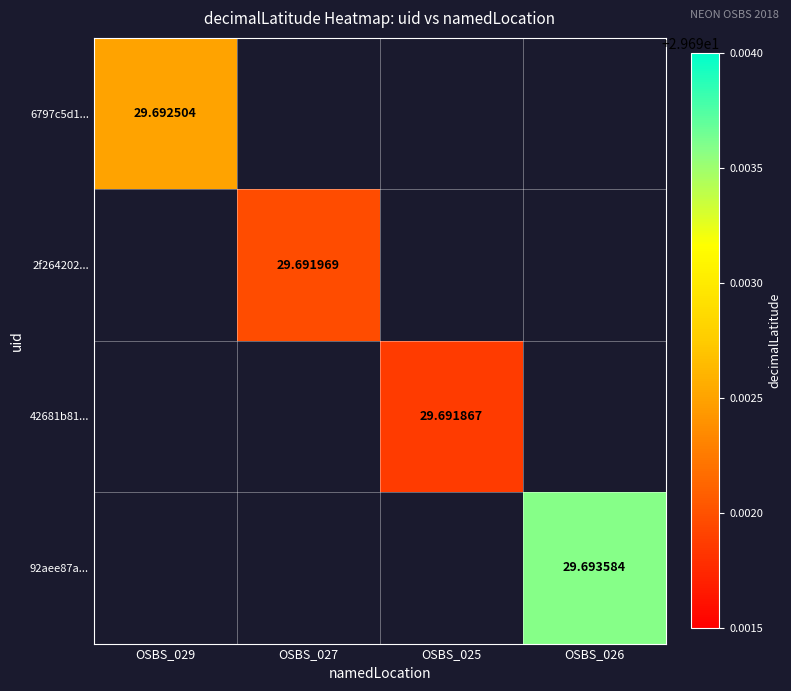

Which category has the highest value across all series?

OSBS_026